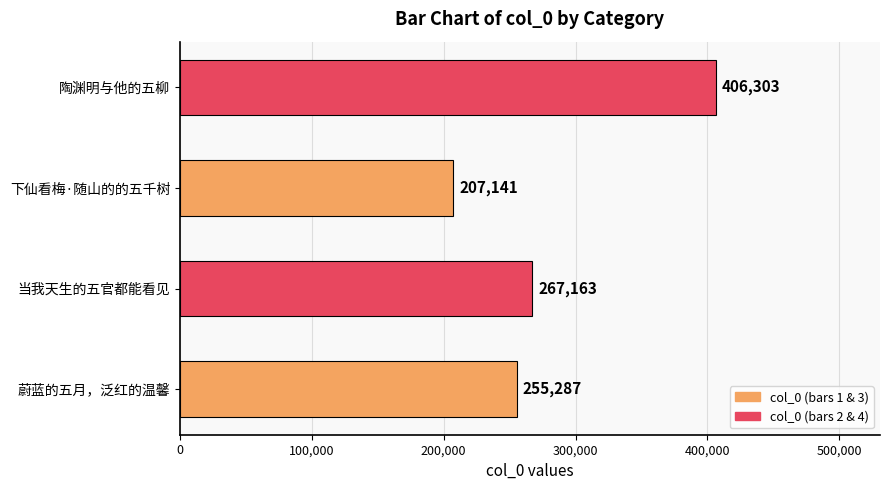

Which has a higher value, 下仙看梅·随山的的五千树 or 陶渊明与他的五柳?

陶渊明与他的五柳